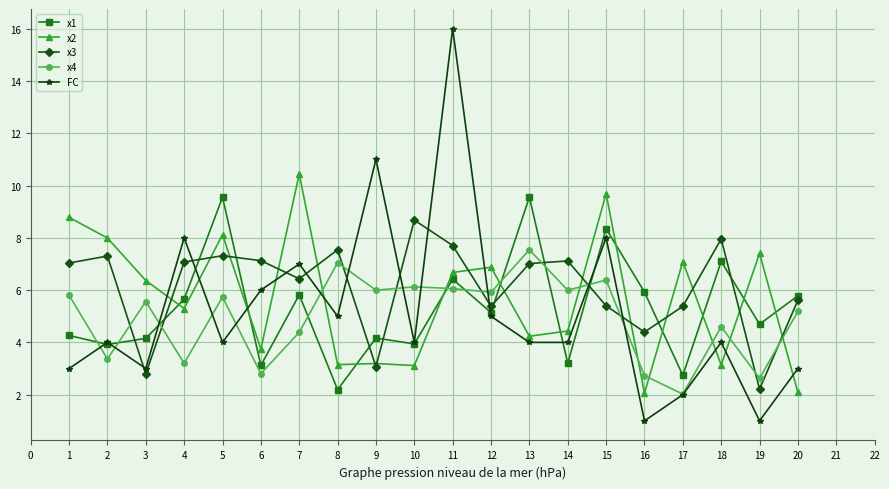

At how many categories does at least one series exceed 13?

1